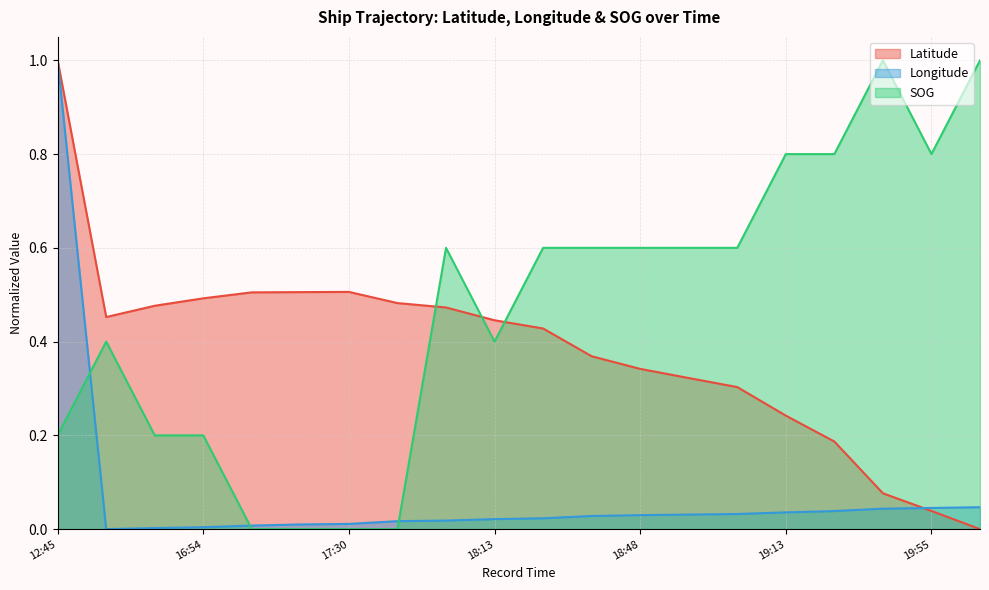

What is the sum of all Longitude values?

1.4